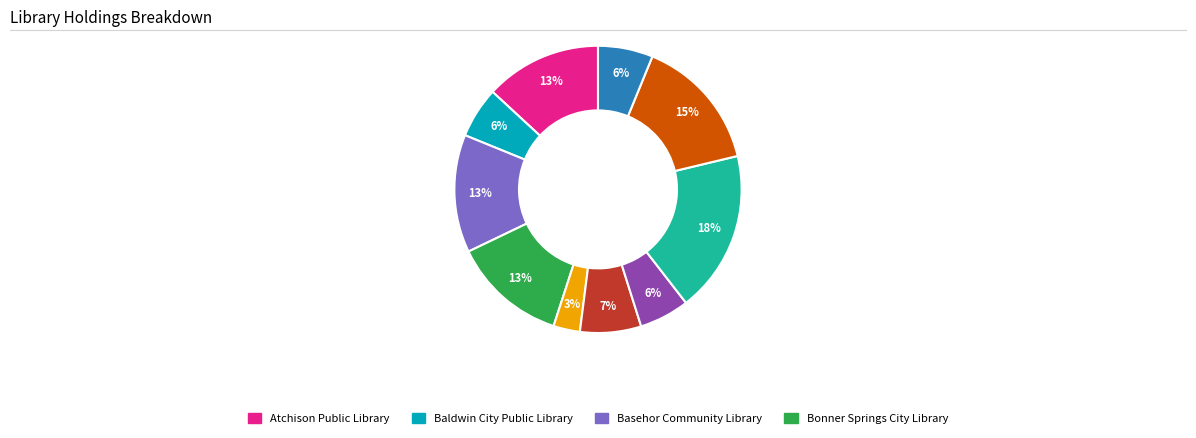

To the nearest percent, what is the average slice percentage?

10%